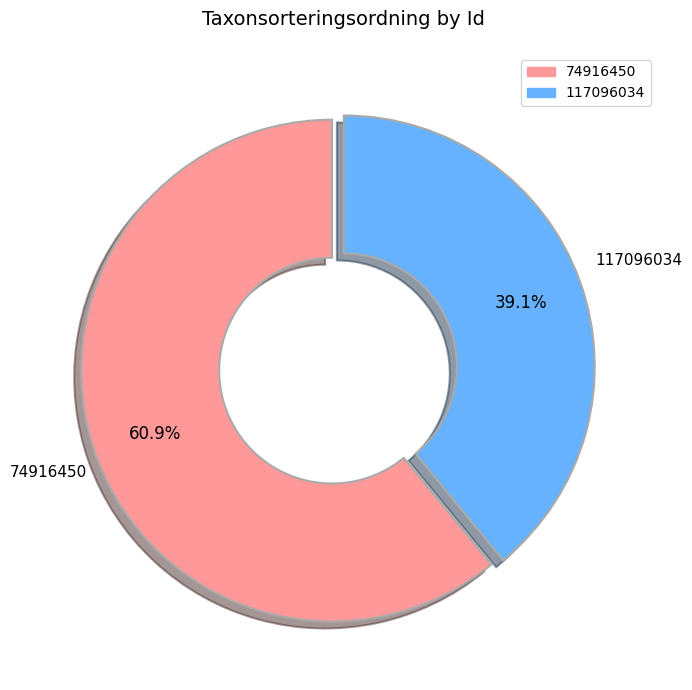

Count the number of slices in the pie.

2